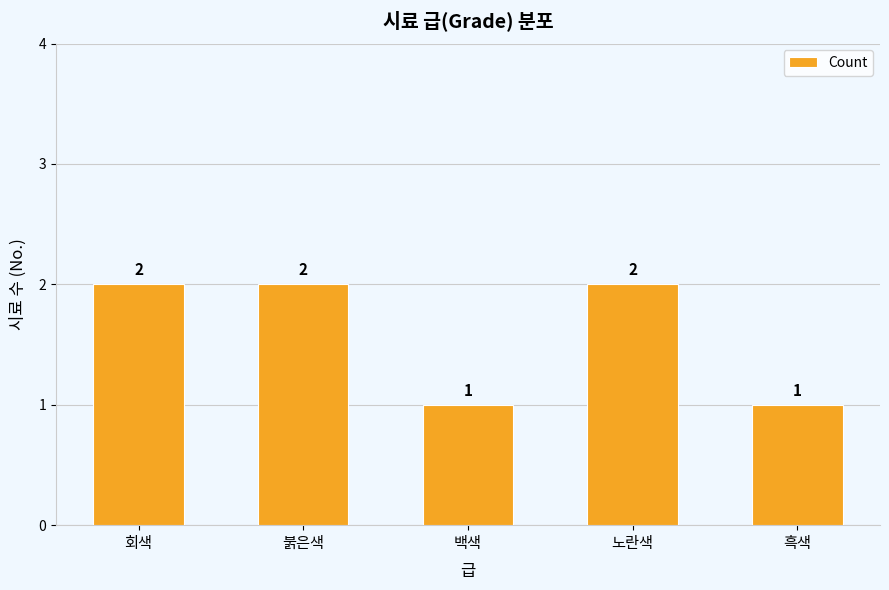

How many bars are there in total?

5